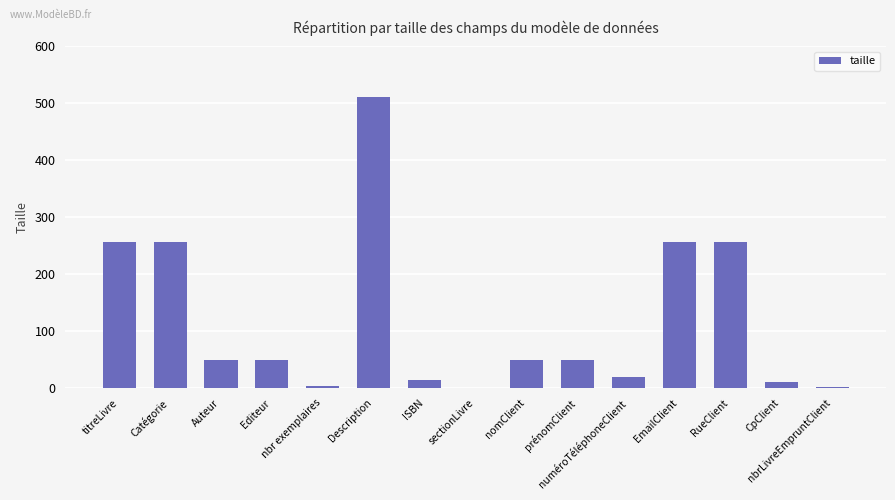

What is the sum of all values?

1787